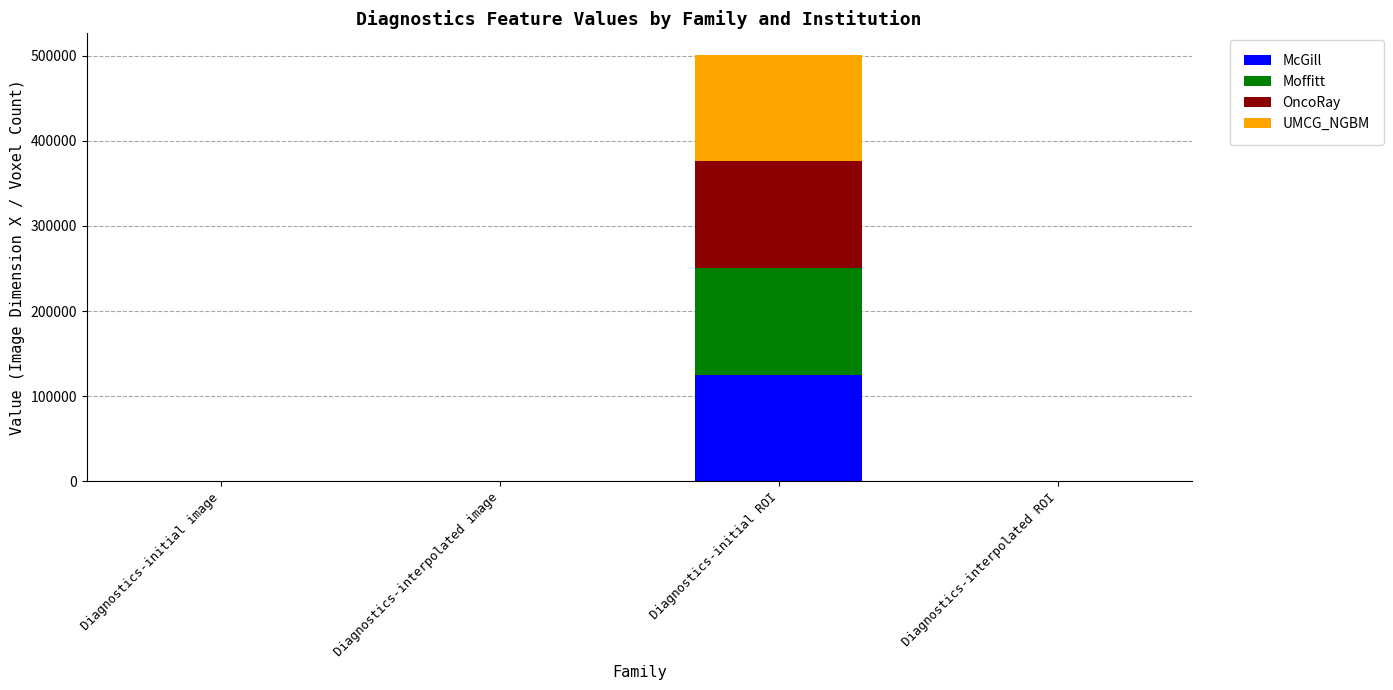

What is the total value across all series at Diagnostics-initial ROI?

501025